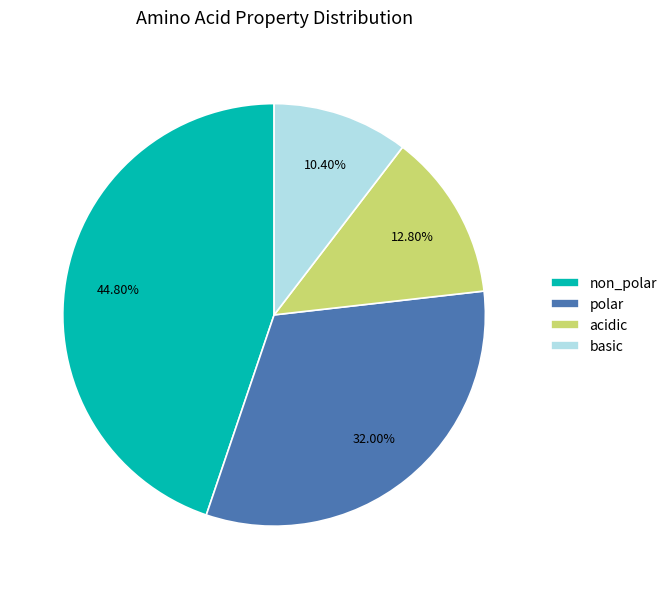

Is it true that polar is 47% of the pie?

False